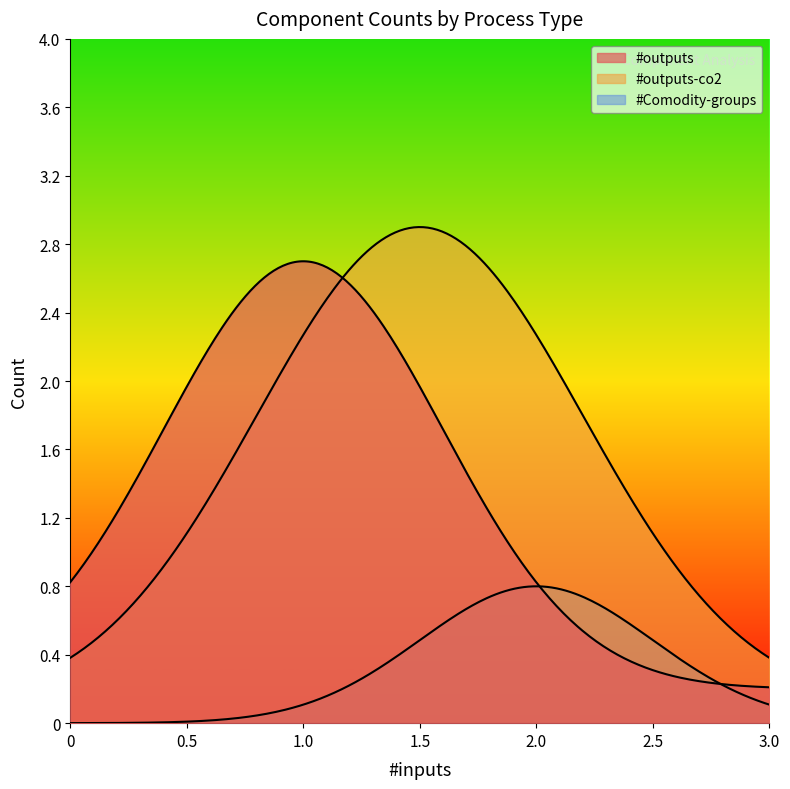

How many lines are shown in the chart?

3